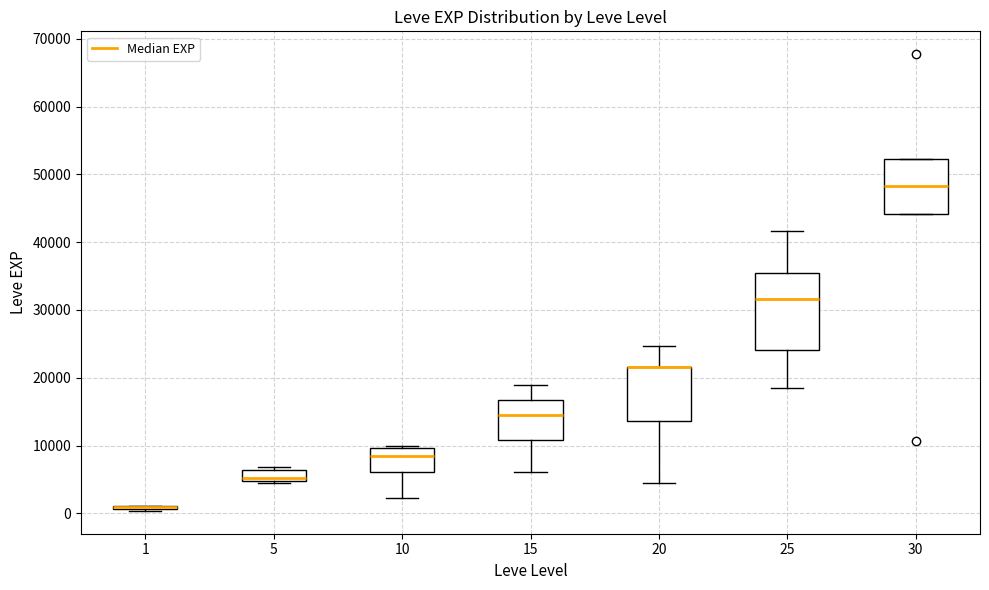

Reading left to right, transcribe this box plot: for each box, give where its median line is, the range the box spans, and where its two whiskers end, as read against the y-axis. The values are not printed on the chart, so give them approximately, as read against the axis.

1: box collapsed to a line at 1000, whiskers 0 to 1000
5: median 5000 (just above the box's lower edge), box 5000 to 6000, whiskers 4000 to 7000
10: median 8000, box 6000 to 10000, whiskers 2000 to 10000 (just above the box's upper edge)
15: median 15000, box 11000 to 17000, whiskers 6000 to 19000
20: median 22000 (drawn on the box's upper edge), box 14000 to 22000, whiskers 4000 to 25000
25: median 32000, box 24000 to 35000, whiskers 18000 to 42000
30: median 48000, box 44000 to 52000, whiskers 44000 to 52000